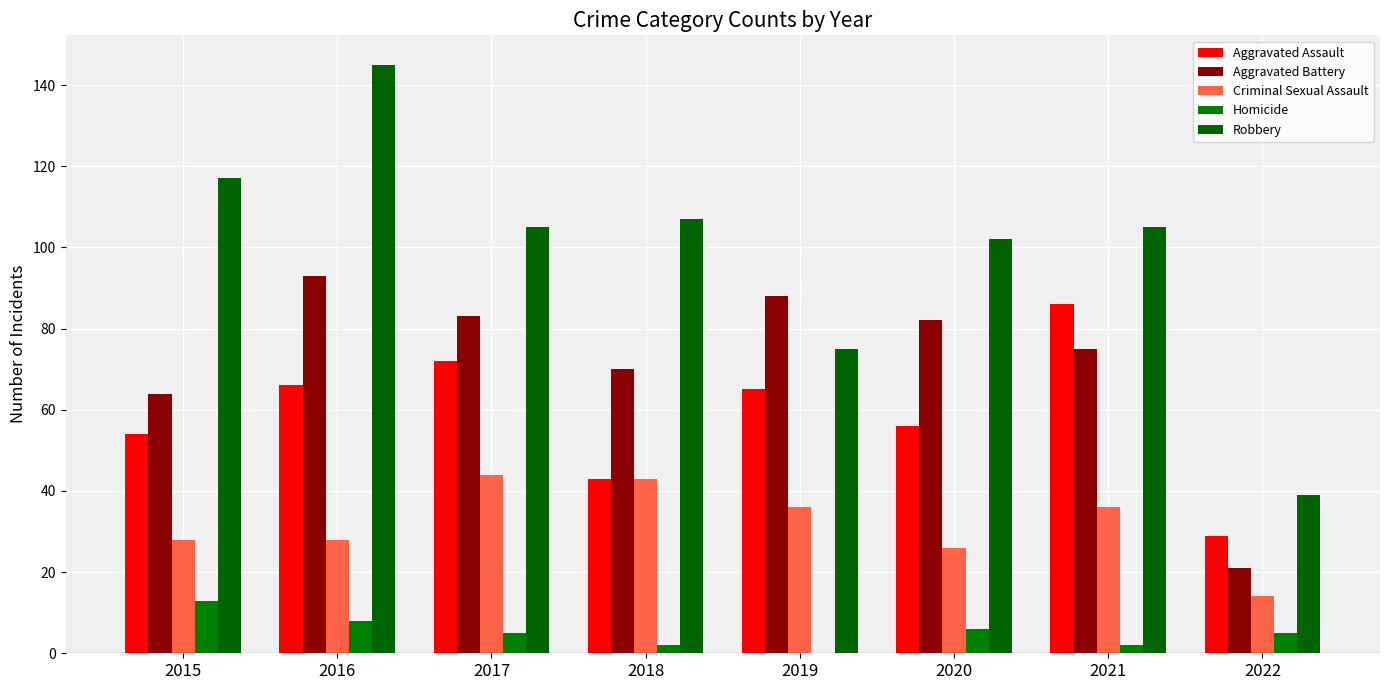

Count the number of categories in the chart.

8